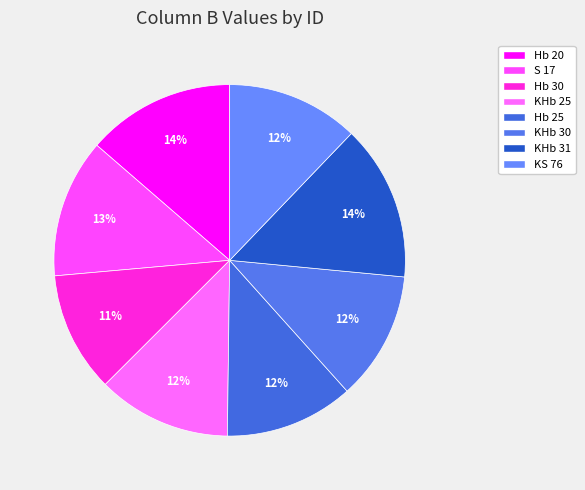

What percentage is the Hb 30 slice, to the nearest percent?

11%